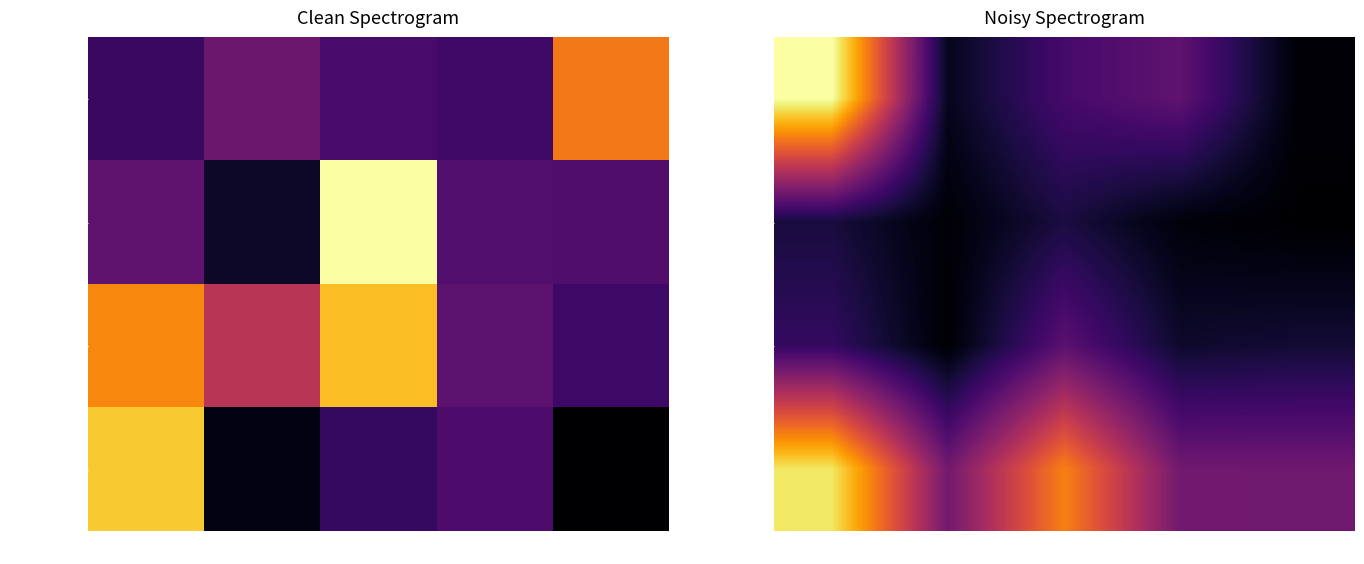

Which label corresponds to the largest value in the chart?

Seg 1